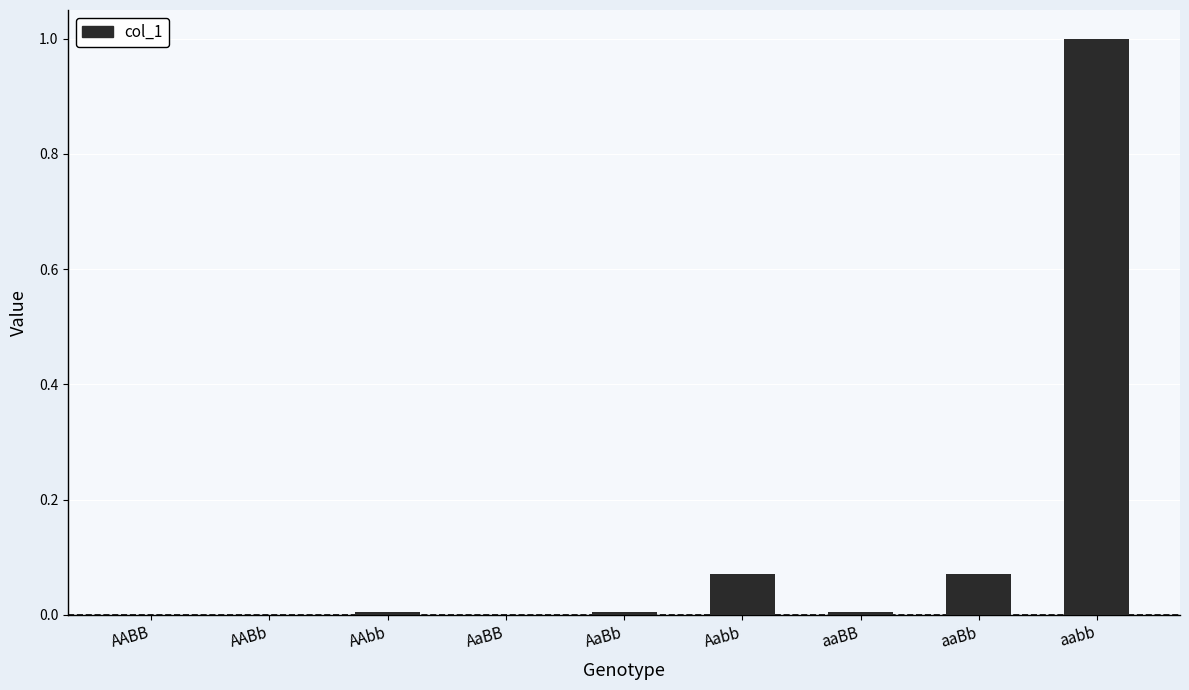

What is the sum of all values?

1.2